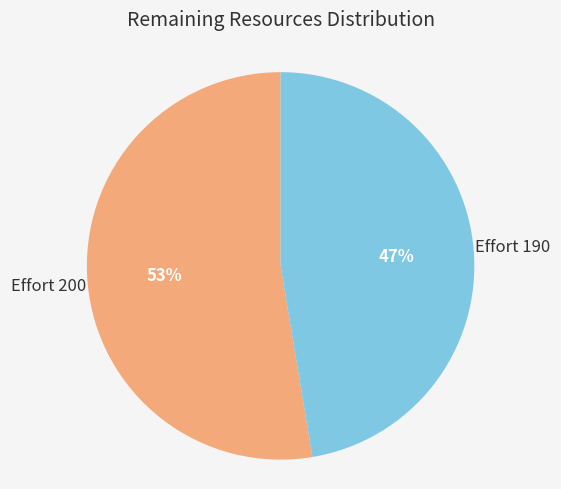

To the nearest percent, what is the average slice percentage?

50%